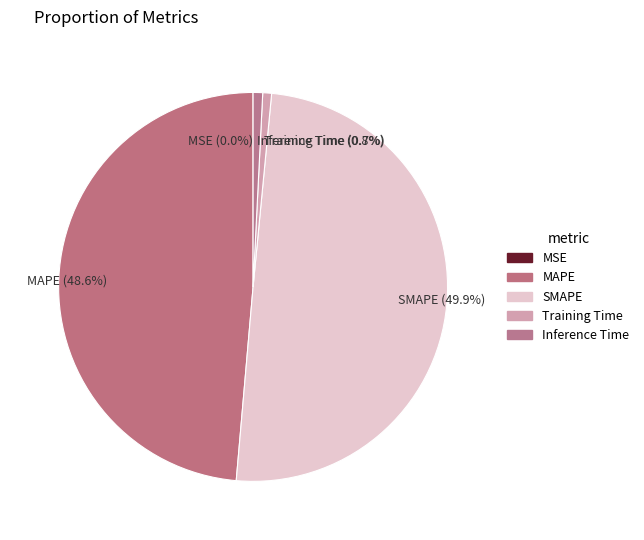

True or false: MAPE accounts for 49% of the total.

True